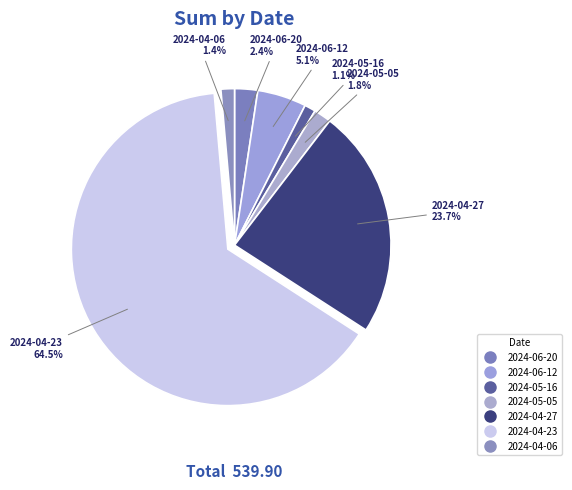

To the nearest percent, what is the difference between the 2024-05-16 and 2024-05-05 slice percentages?

1%